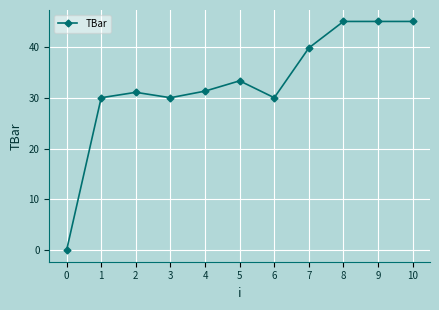

Is this an area chart (filled region under the line)?

No